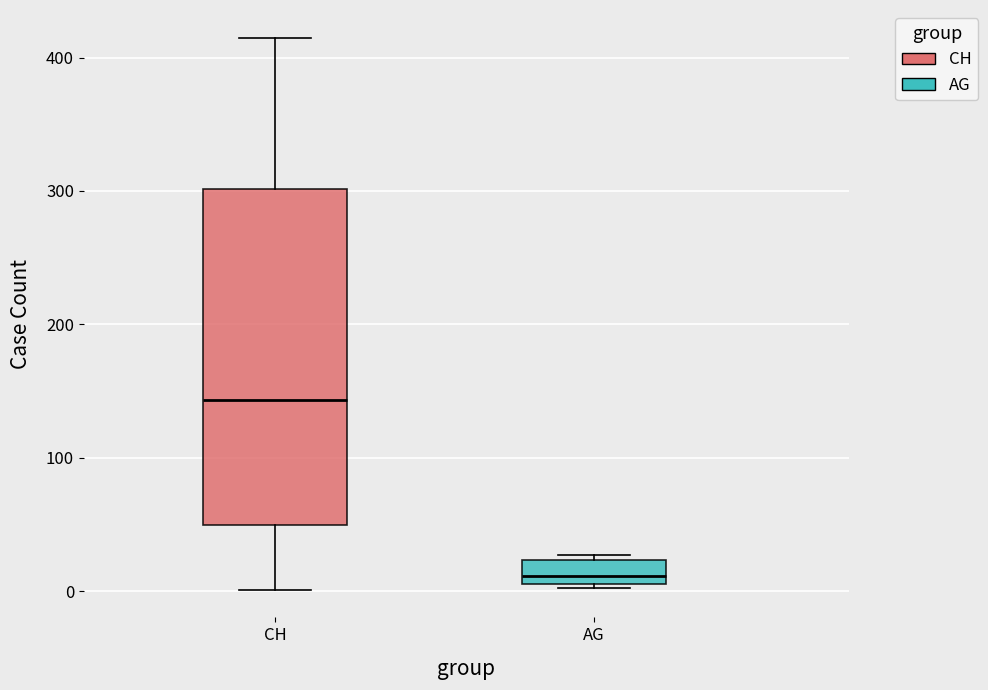

Reading left to right, read every box against the y-axis: the position of its median line, the range the box covers, and the ends of its whiskers. The values are not printed on the chart, so give them approximately, as read against the axis.

CH: median 140, box 50 to 300, whiskers 0 to 420
AG: median 10 (just above the box's lower edge), box 10 to 20, whiskers 0 to 30